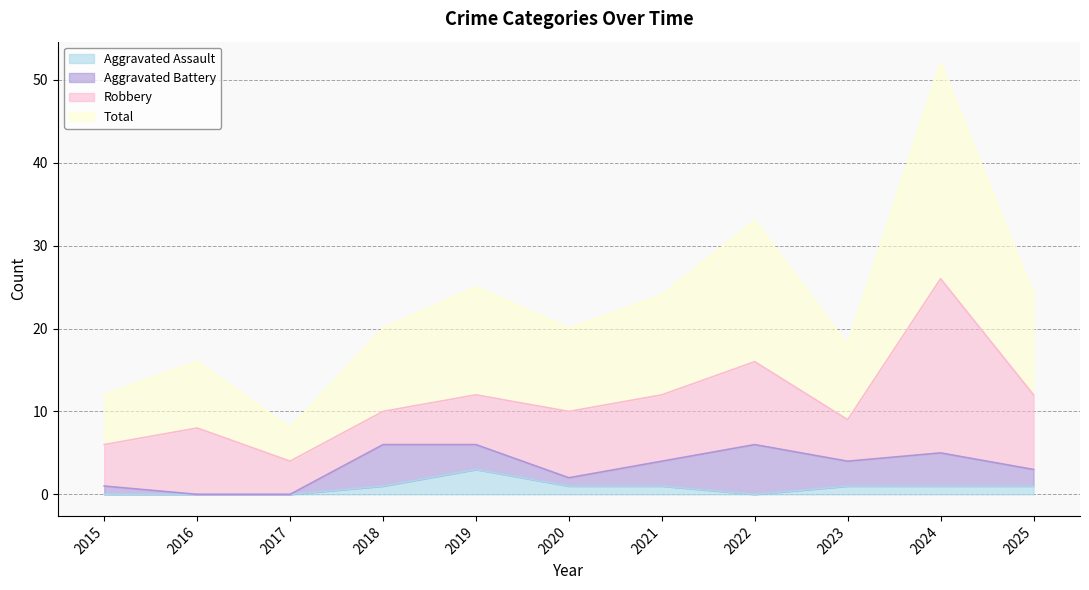

The value of Total at 2023 is 5. True or false?

False